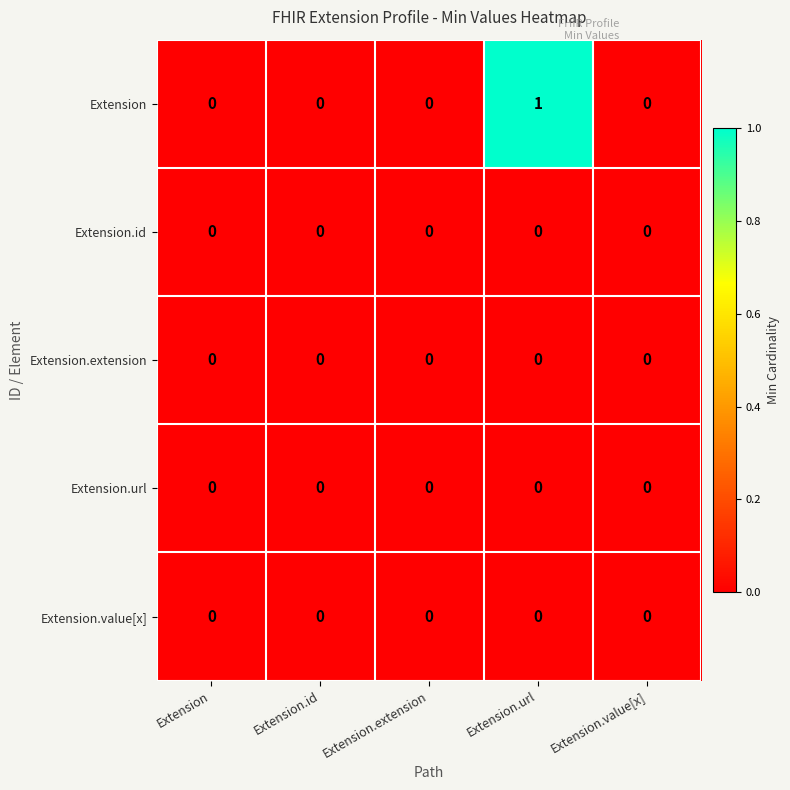

Reading left to right, what are all the values shown in this chart?

Extension: Extension=0	Extension.id=0	Extension.extension=0	Extension.url=1	Extension.value[x]=0
Extension.id: Extension=0	Extension.id=0	Extension.extension=0	Extension.url=0	Extension.value[x]=0
Extension.extension: Extension=0	Extension.id=0	Extension.extension=0	Extension.url=0	Extension.value[x]=0
Extension.url: Extension=0	Extension.id=0	Extension.extension=0	Extension.url=0	Extension.value[x]=0
Extension.value[x]: Extension=0	Extension.id=0	Extension.extension=0	Extension.url=0	Extension.value[x]=0